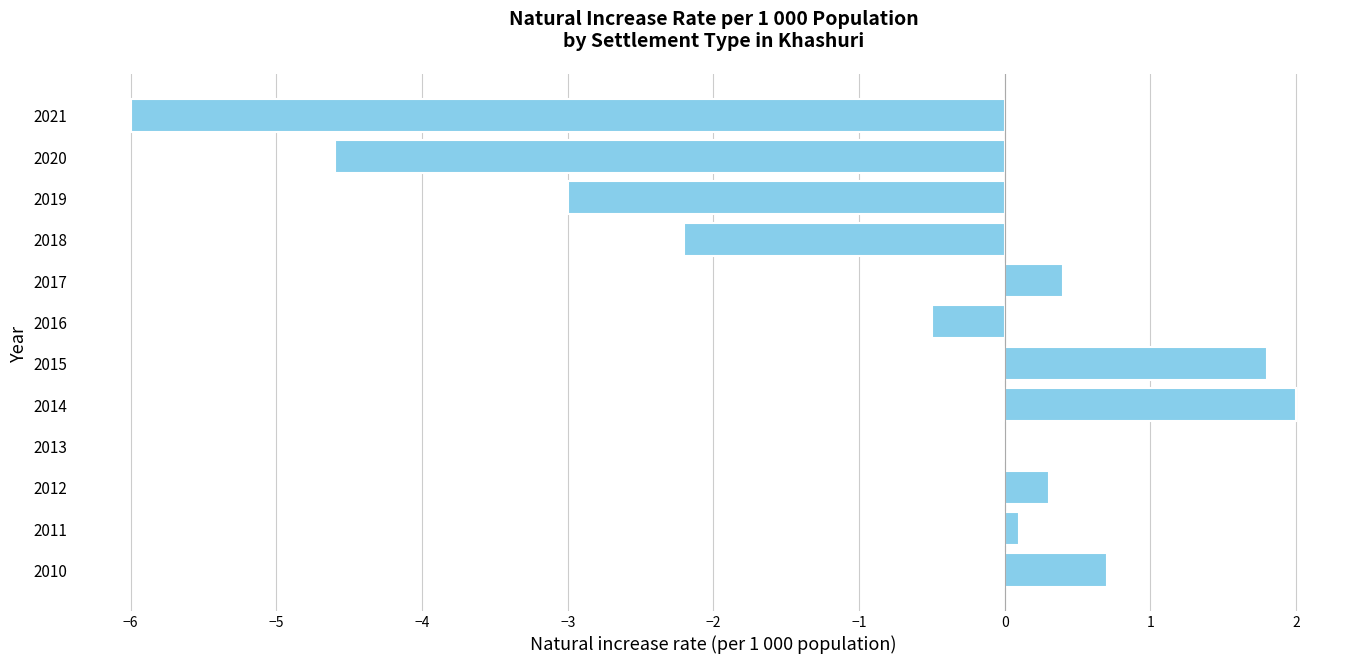

At which label is the value closest to -2?

2018